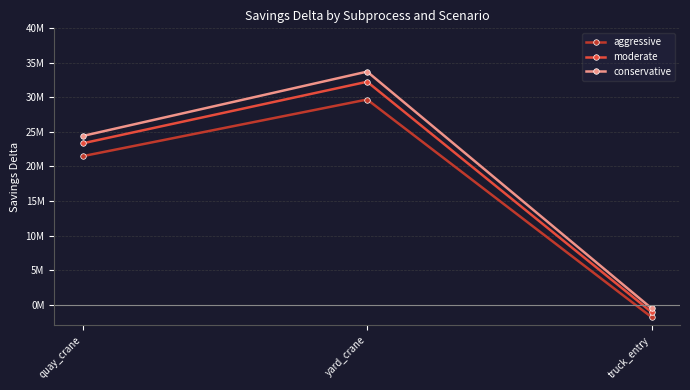

At how many categories does at least one series exceed 24493869?

1